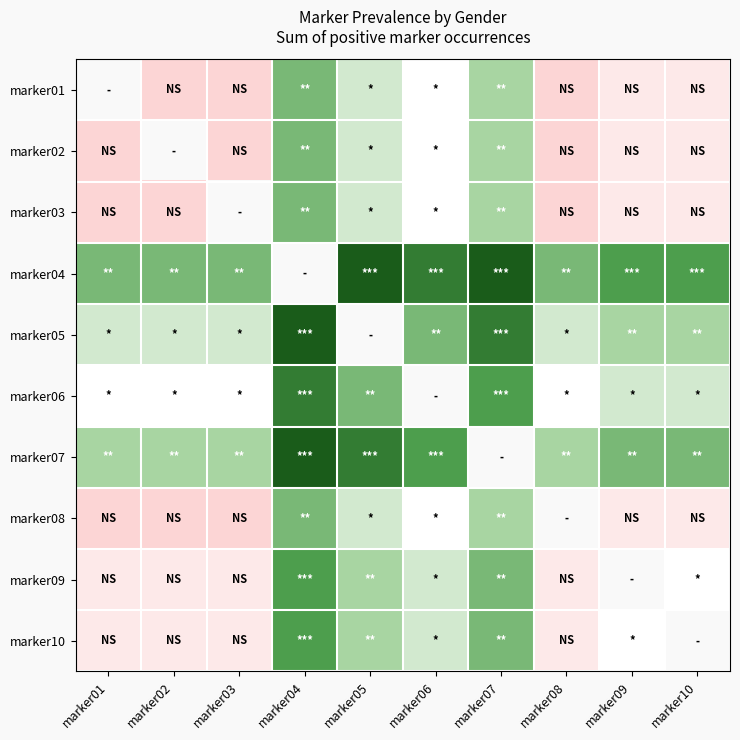

Which category has the lowest value across all series?

marker02